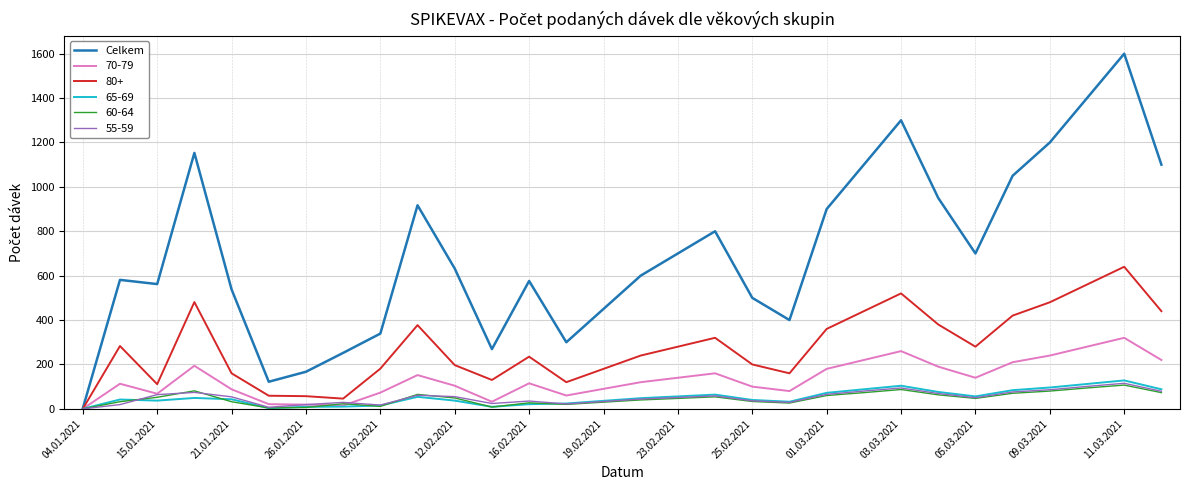

Does the chart display data point markers on the line(s)?

No